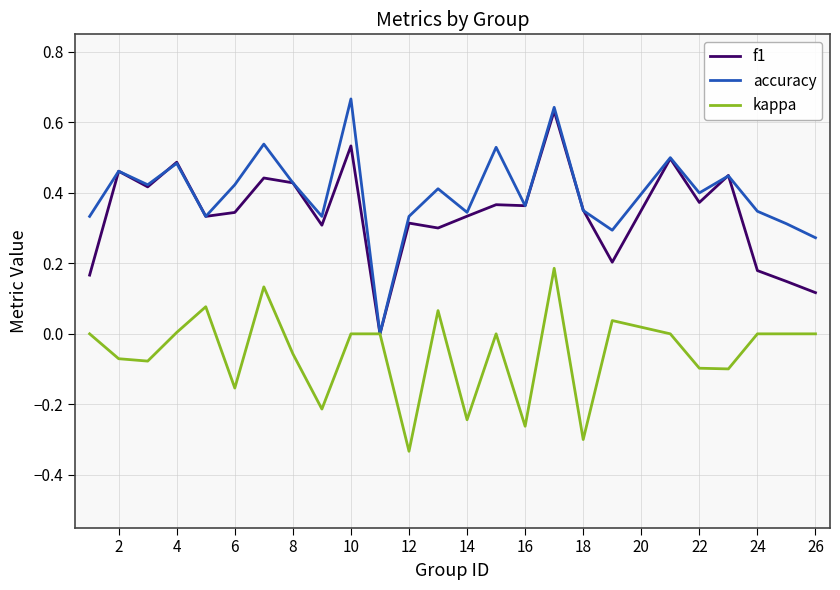

What are all the series names shown in the legend?

f1, accuracy, kappa